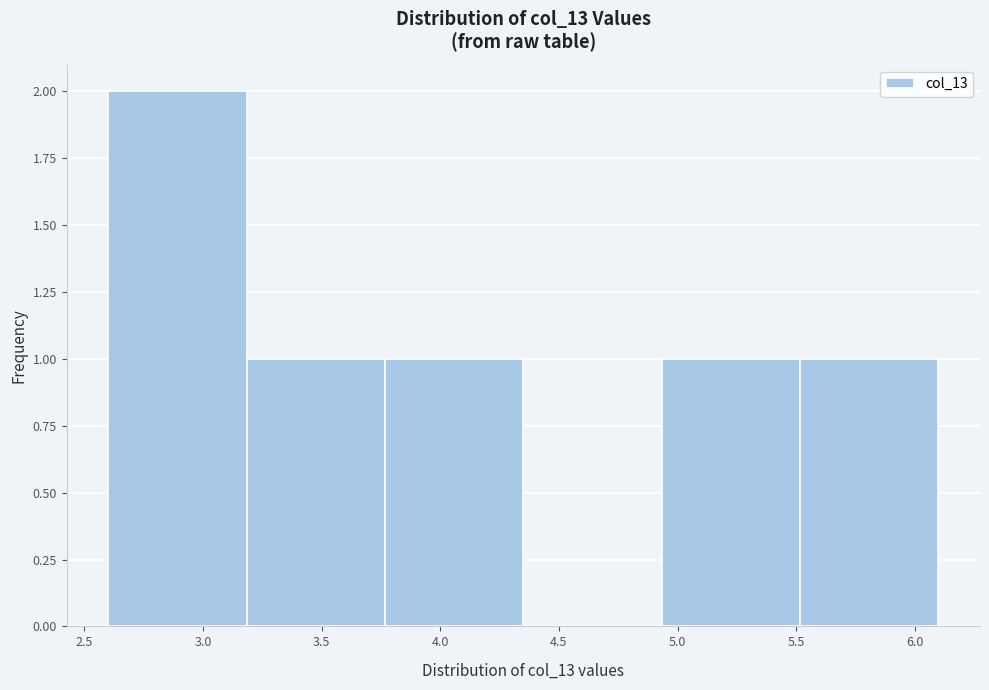

Reading left to right, list every bar in this chart as the range it spans on the x-axis followed by its height. Neither the bar edges nor the heights are printed on the chart, so give them approximately, as read against the axes.

2.60 to 3.20: 2
3.20 to 3.75: 1
3.75 to 4.35: 1
4.35 to 4.95: 0
4.95 to 5.50: 1
5.50 to 6.10: 1